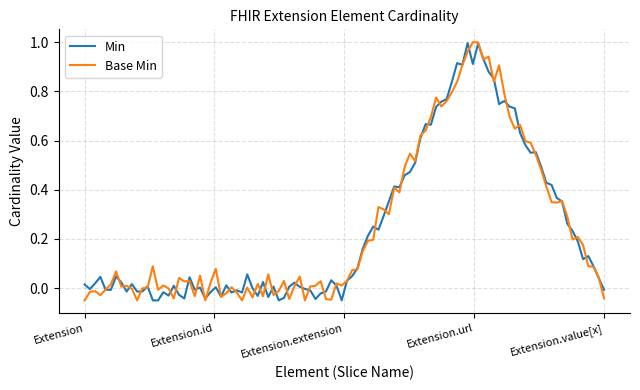

True or false: Min and Base Min cross at least once.

True